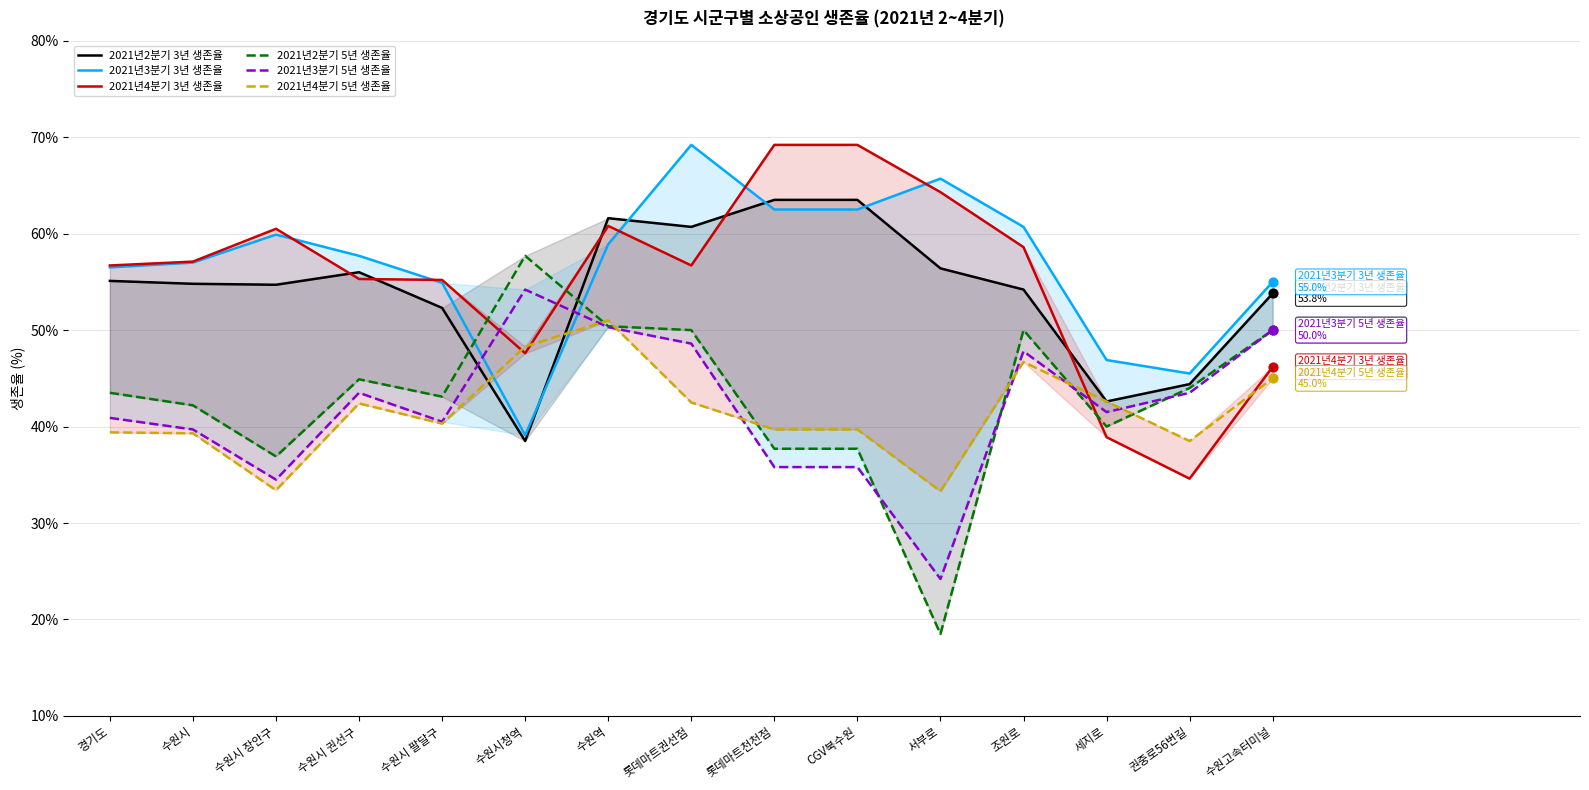

Which series reaches the maximum Y coordinate?

2021년3분기 3년 생존율